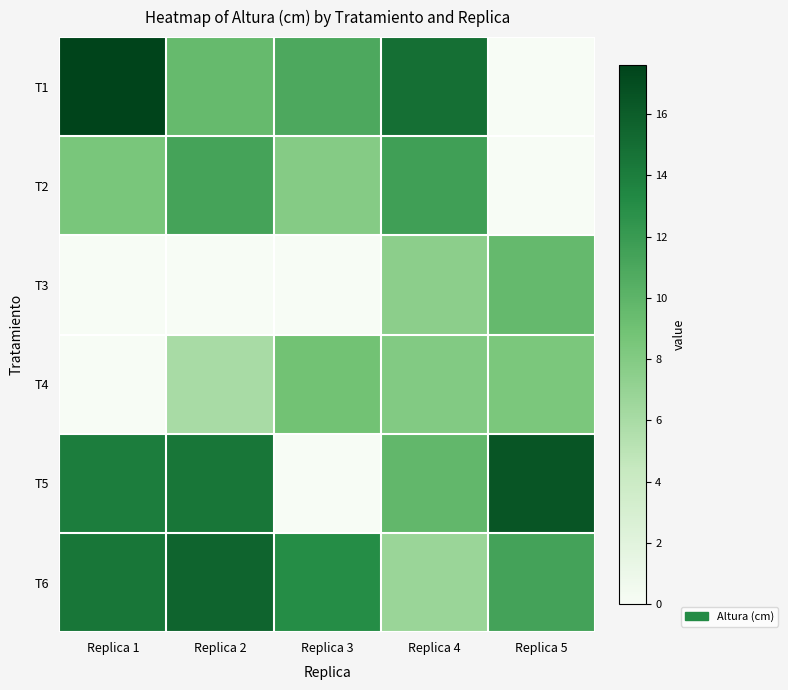

What is the maximum value shown in the chart?

17.6